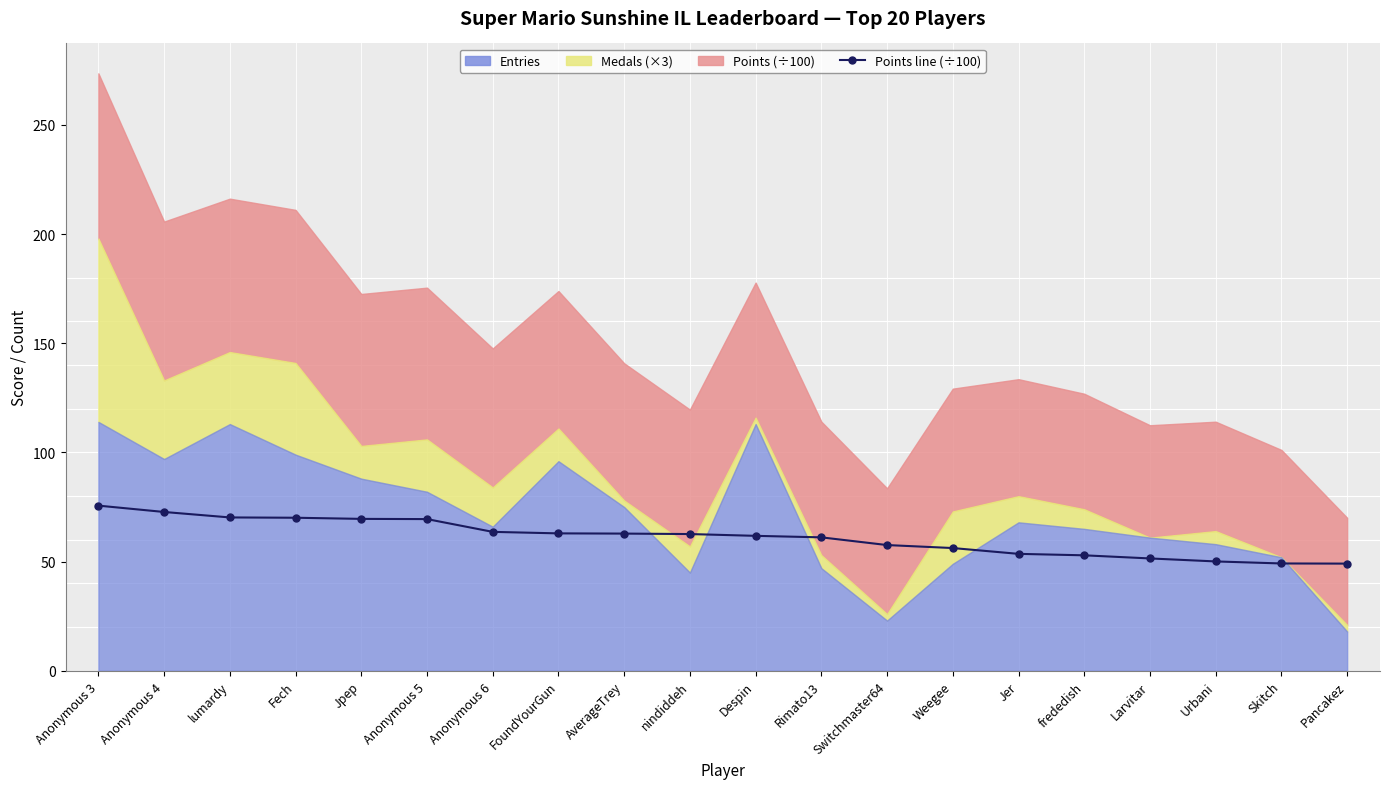

The chart shows a value of 41.9 at Rimato13. True or false?

False